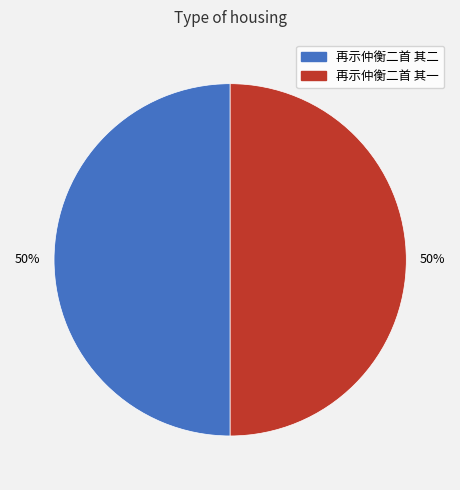

What is the ratio of the value at 再示仲衡二首 其二 to the value at 再示仲衡二首 其一?

1.0